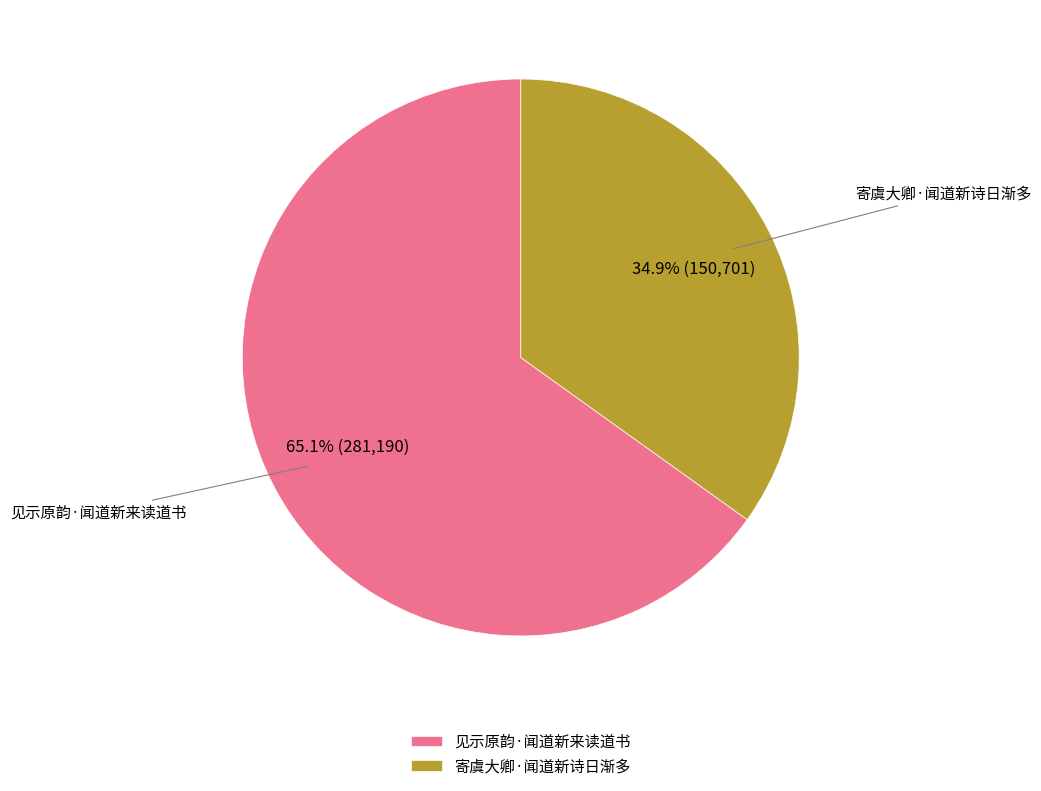

Combined, what portion of the pie is 见示原韵·闻道新来读道书 and 寄虞大卿·闻道新诗日渐多?

100.0%